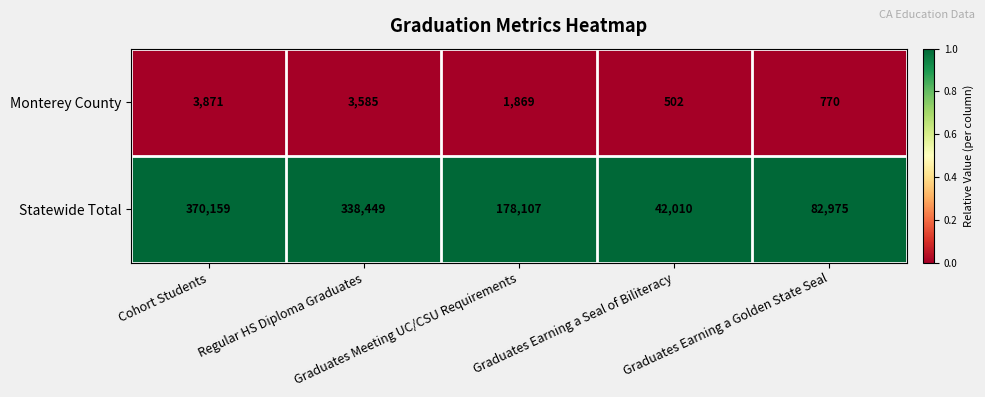

What is the maximum value shown in the chart?

370159